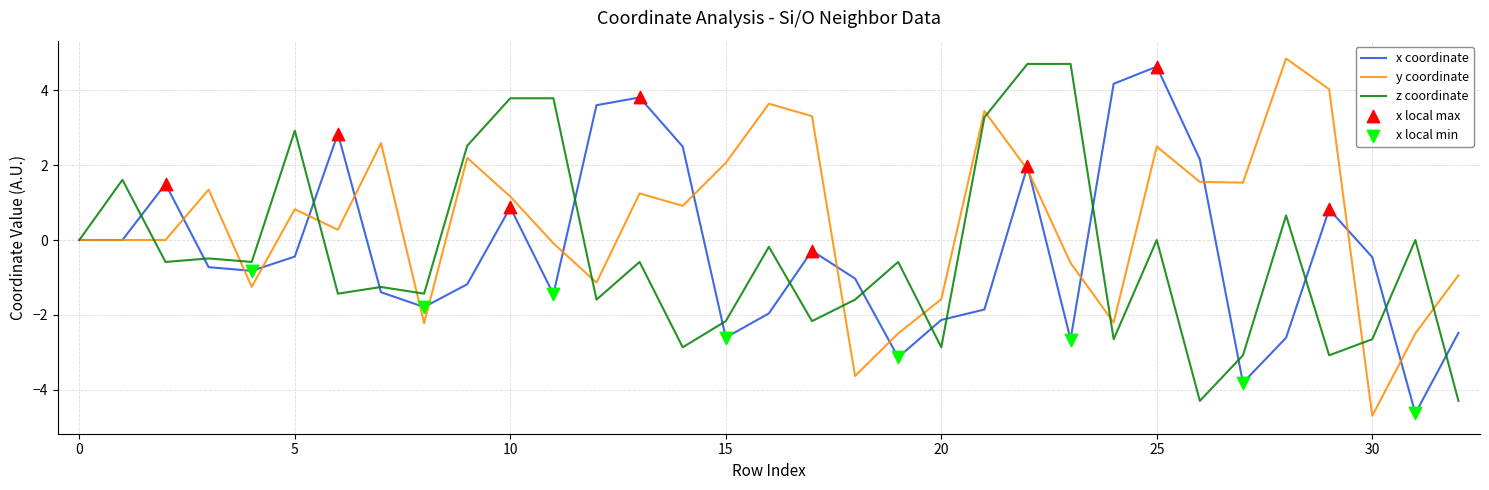

Which series has the largest total across all categories?

y coordinate